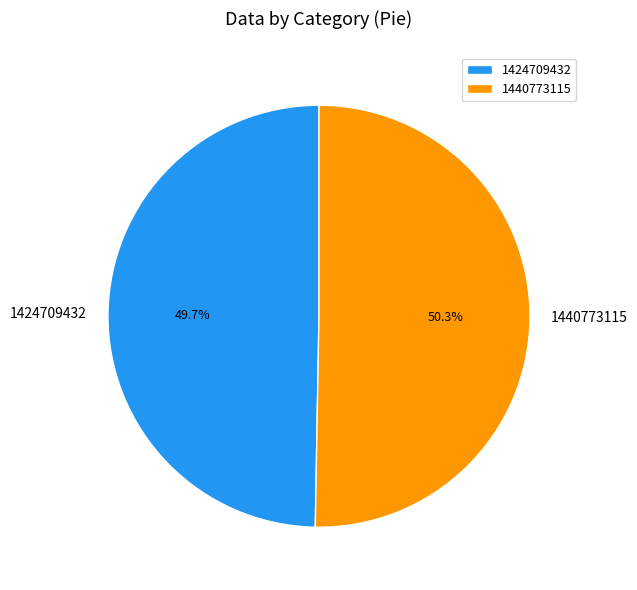

How many slices are in this pie chart?

2